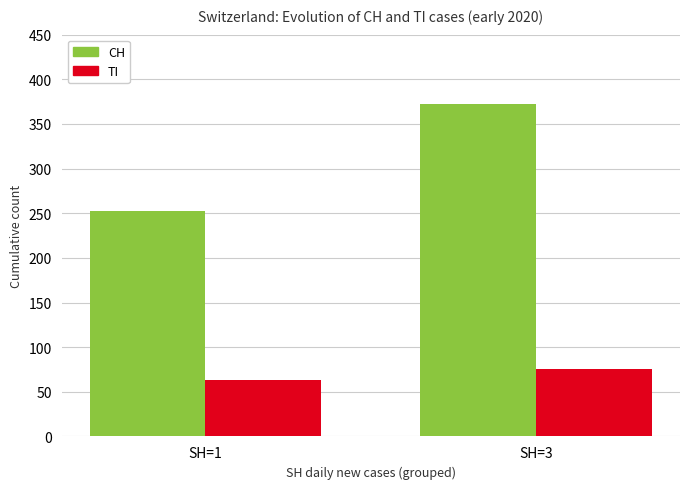

What is the difference between the CH values at SH=3 and SH=1?

119